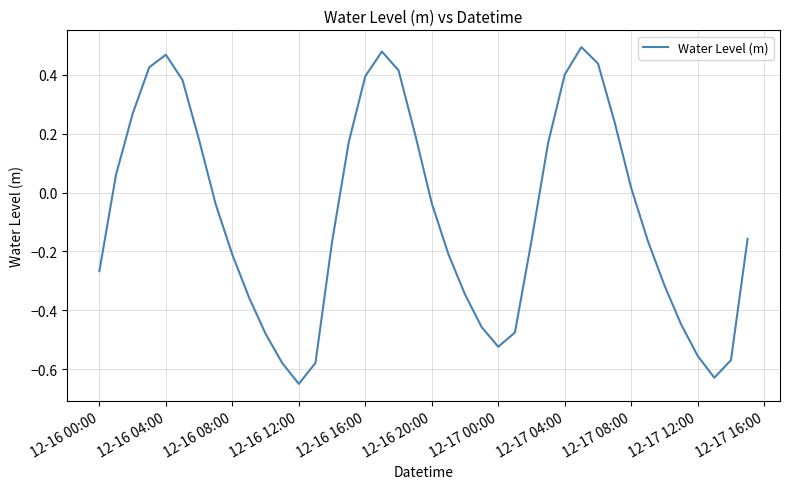

At which label is the value closest to 0?

12-17 08:00